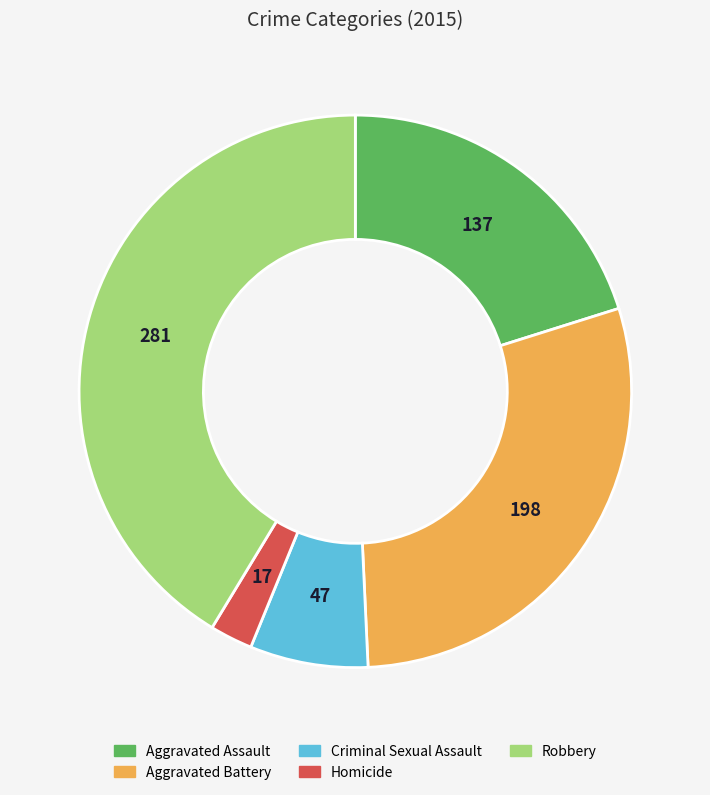

Which has a higher value, Aggravated Assault or Criminal Sexual Assault?

Aggravated Assault